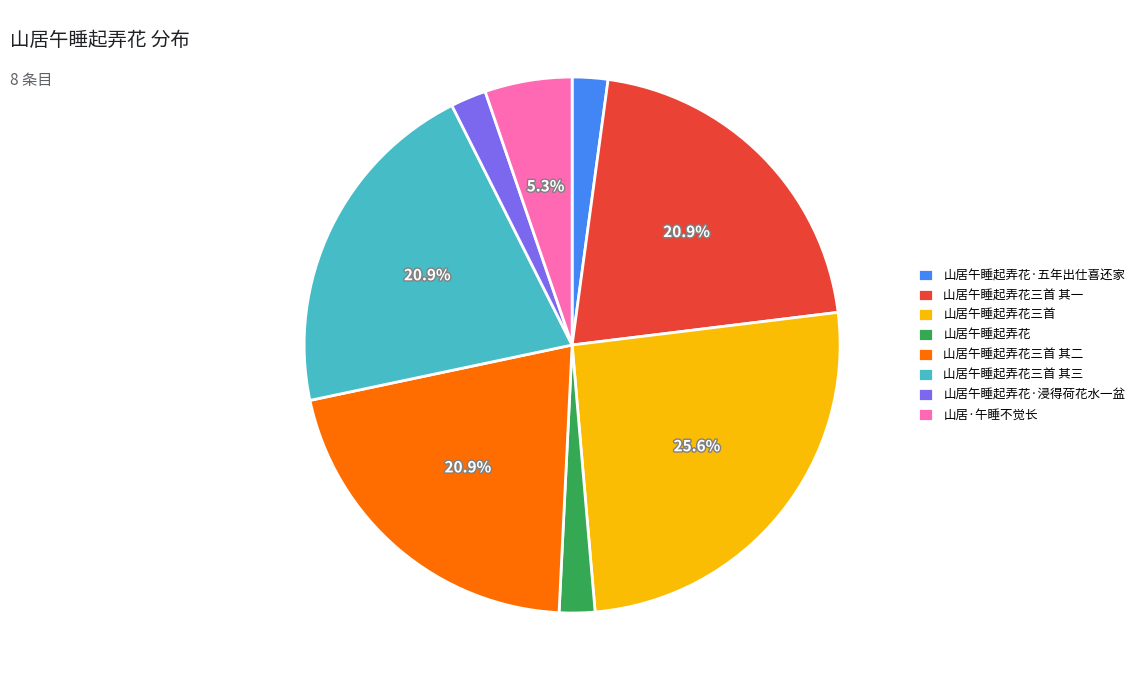

True or false: 山居午睡起弄花三首 其三 accounts for 21% of the total.

True